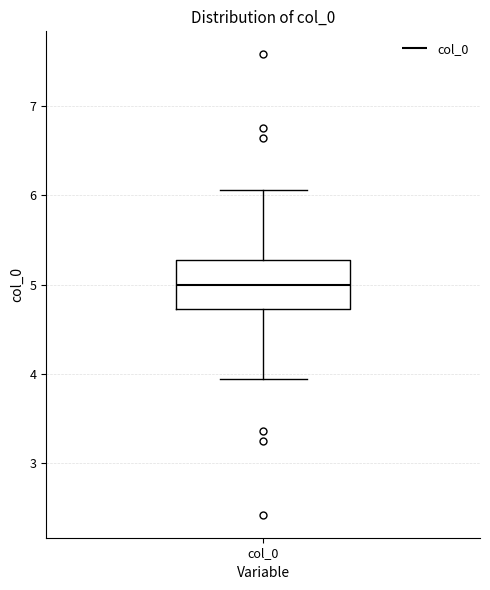

Transcribe this box plot: give where the median line is, the range the box spans, and where the two whiskers end, as read against the y-axis. The values are not printed on the chart, so give them approximately, as read against the axis.

median 5.0, box 4.7 to 5.3, whiskers 3.9 to 6.1